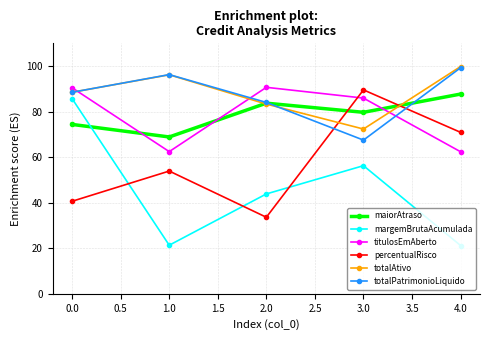

What is the smallest value displayed?

21.2